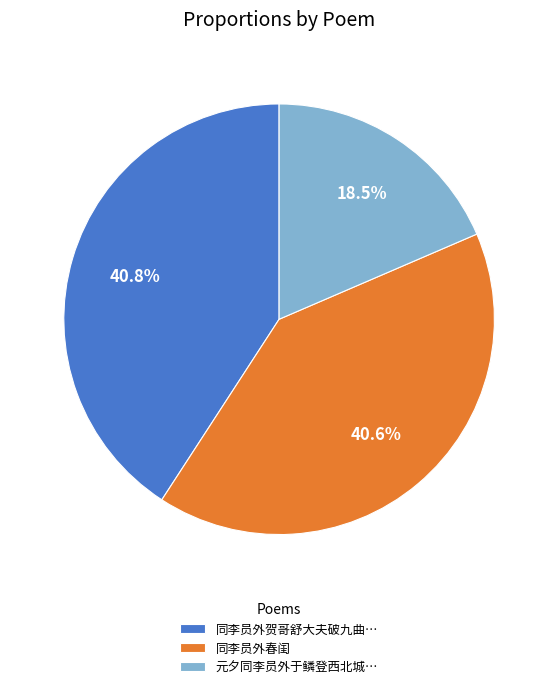

Is there any slice that represents more than half of the pie?

No